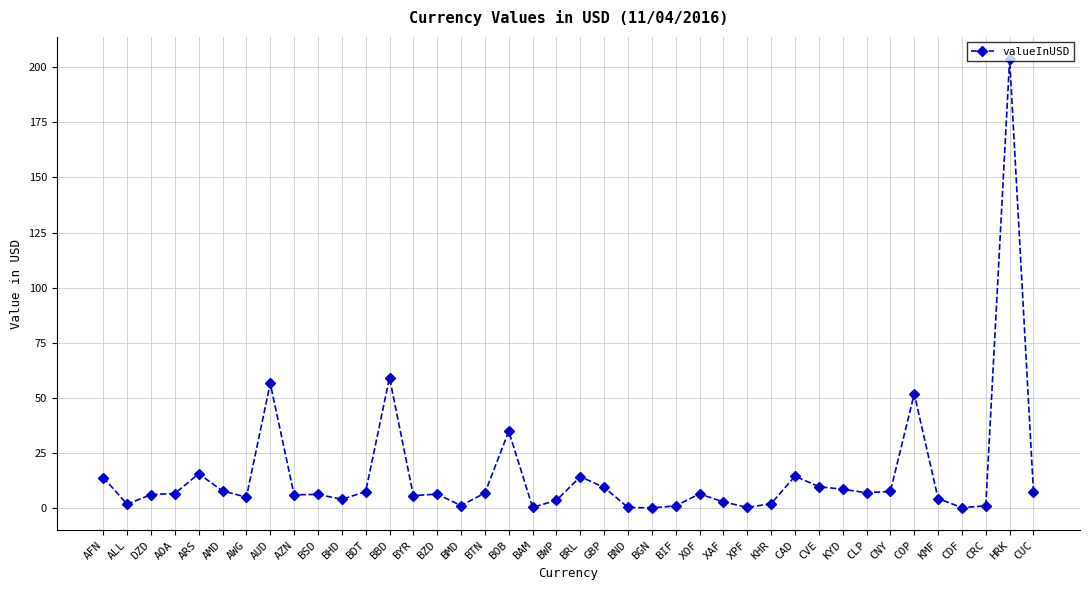

What is the label of the 1st point from the right?

CUC